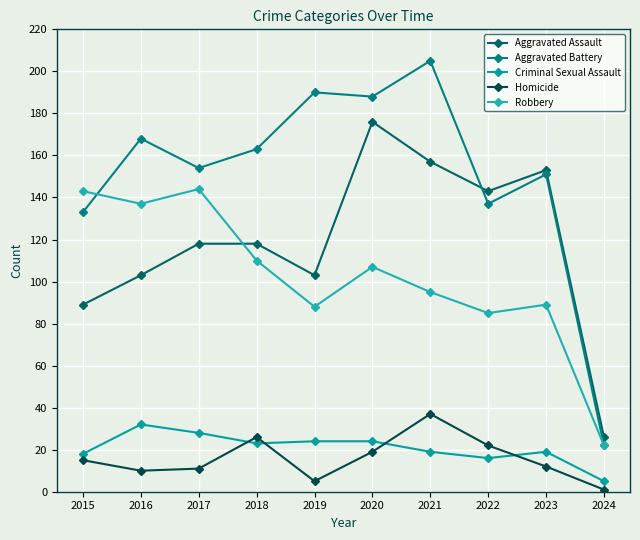

At how many categories does at least one series exceed 157?

5